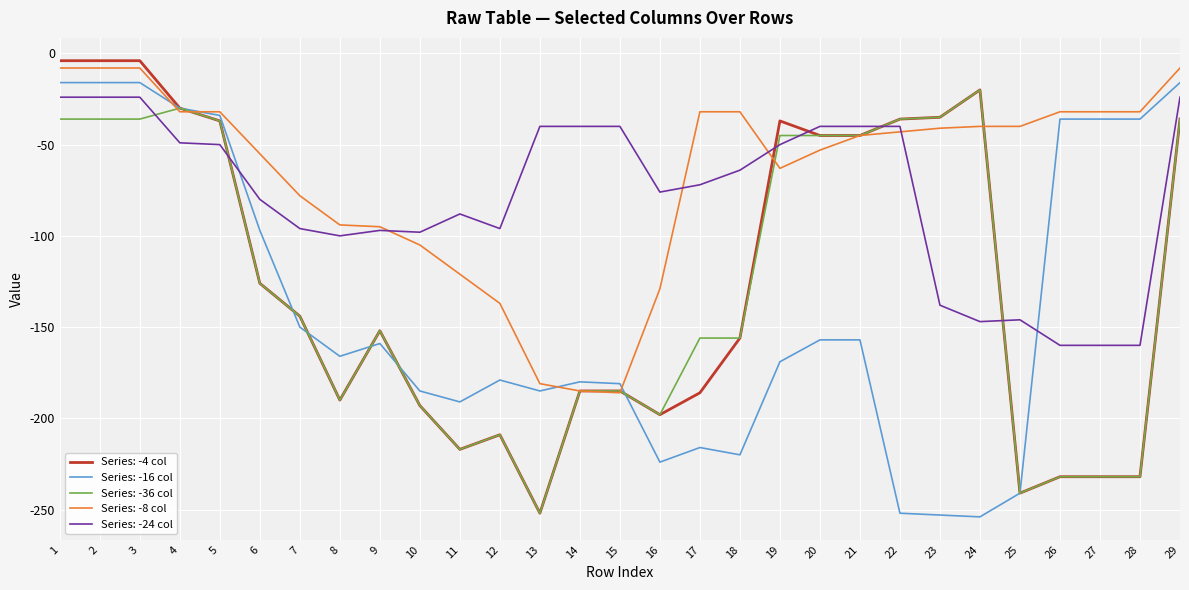

The Series: -36 col series shows -36 at 22. True or false?

True